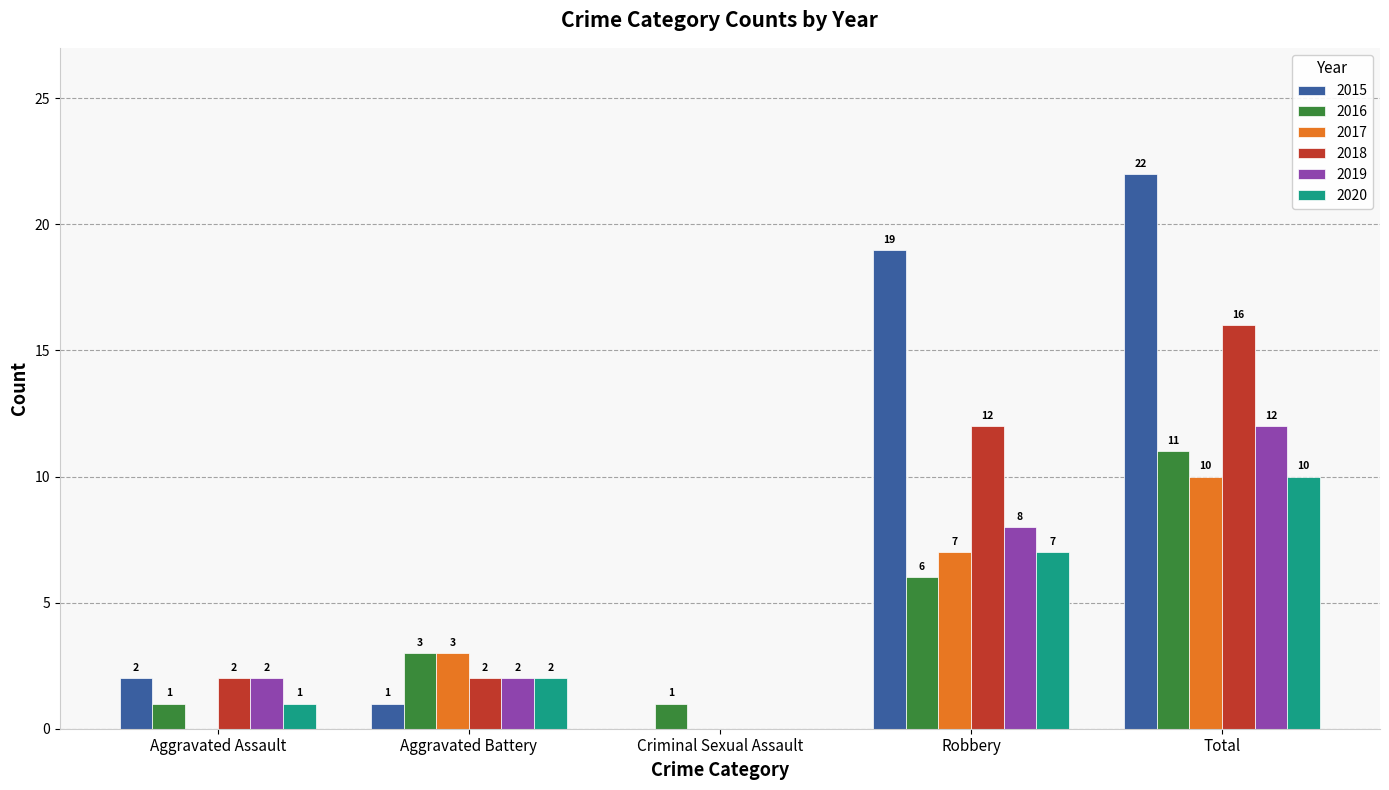

Between Aggravated Battery and Criminal Sexual Assault, which series saw the biggest shift?

2017